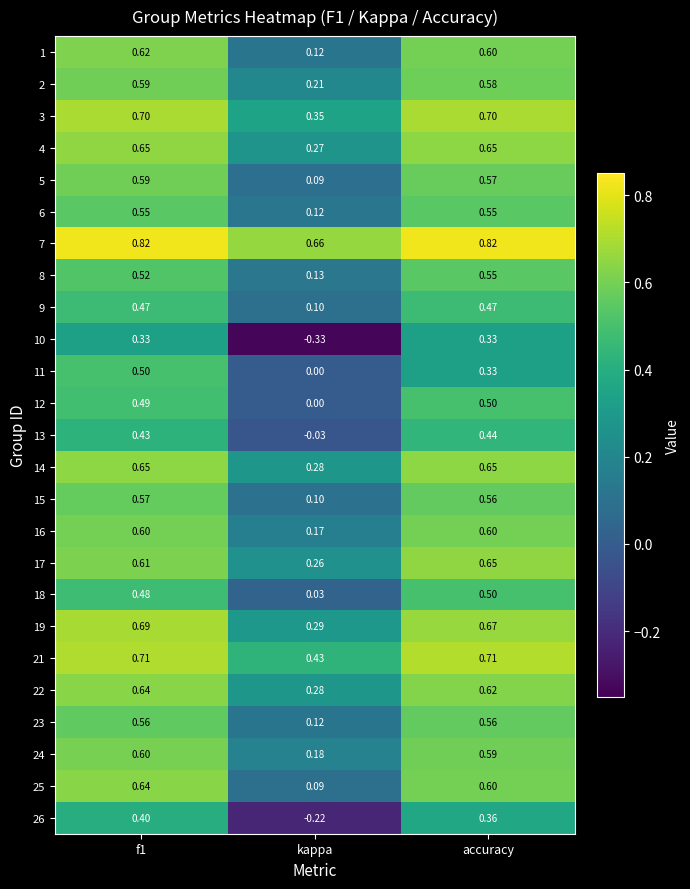

Which series changed the most between f1 and accuracy?

11